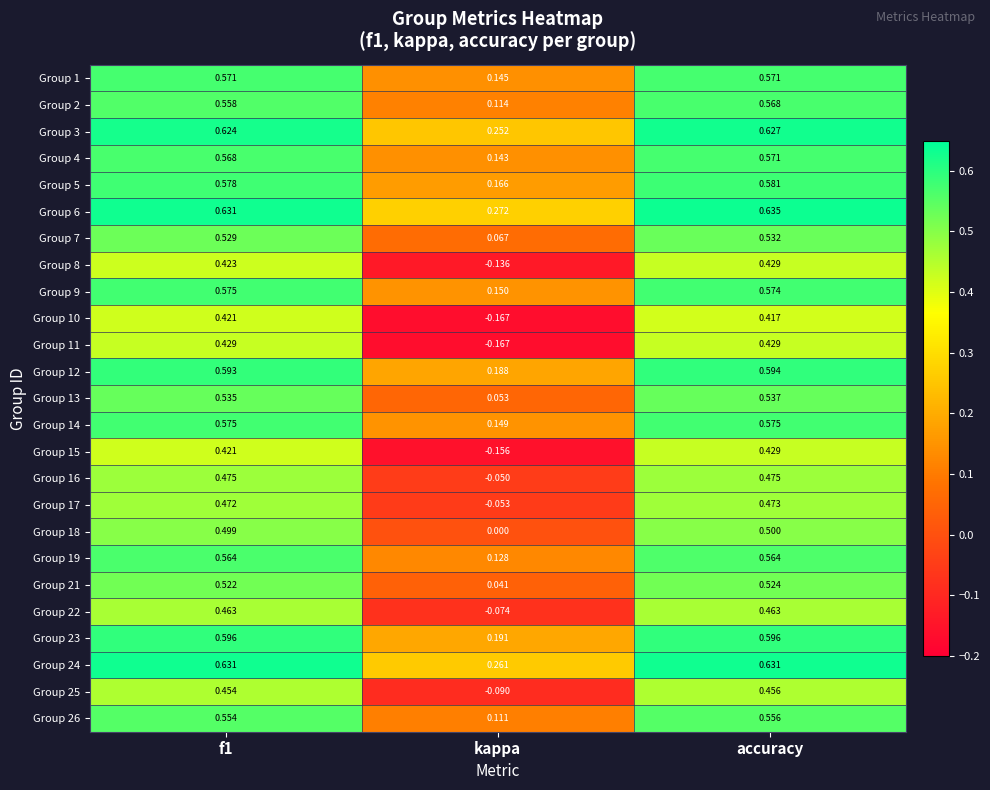

How many categories are shown in the chart?

3